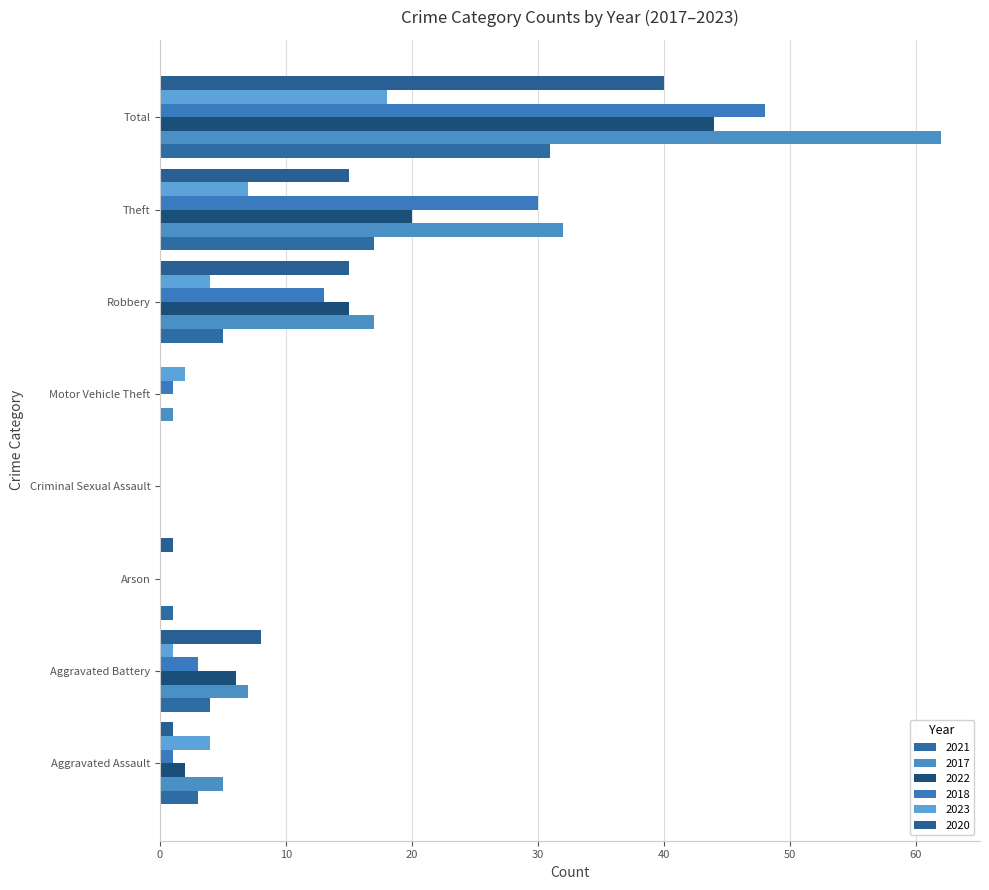

Is the value of 2023 at Theft greater than the value of 2018 at Aggravated Assault?

Yes